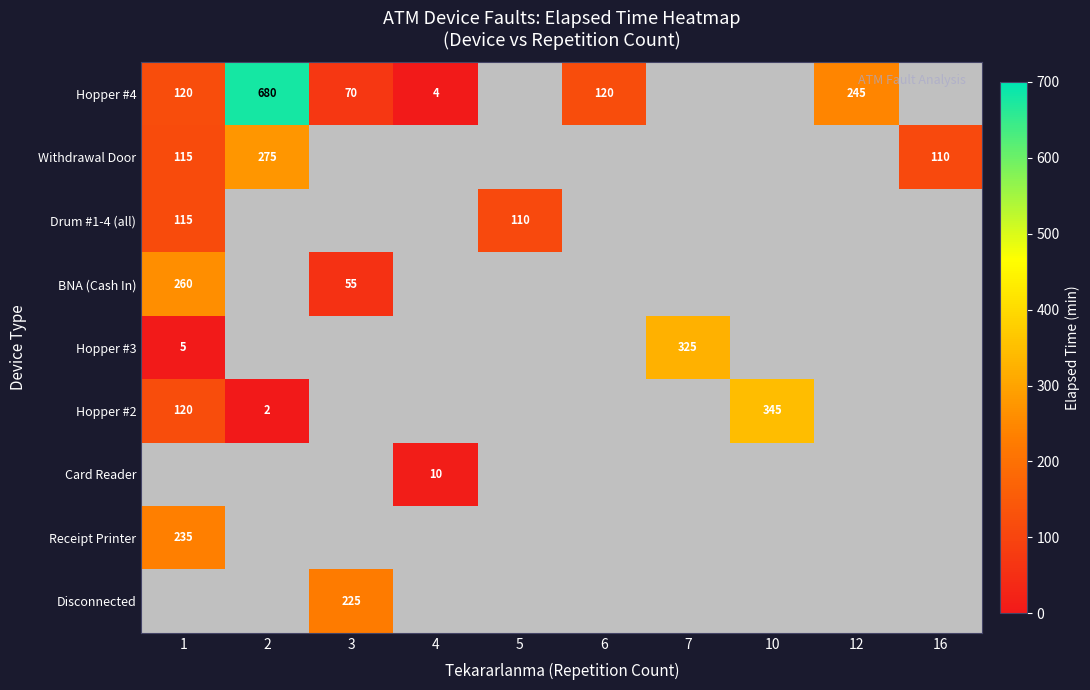

At which label does Hopper #2 reach its minimum?

2